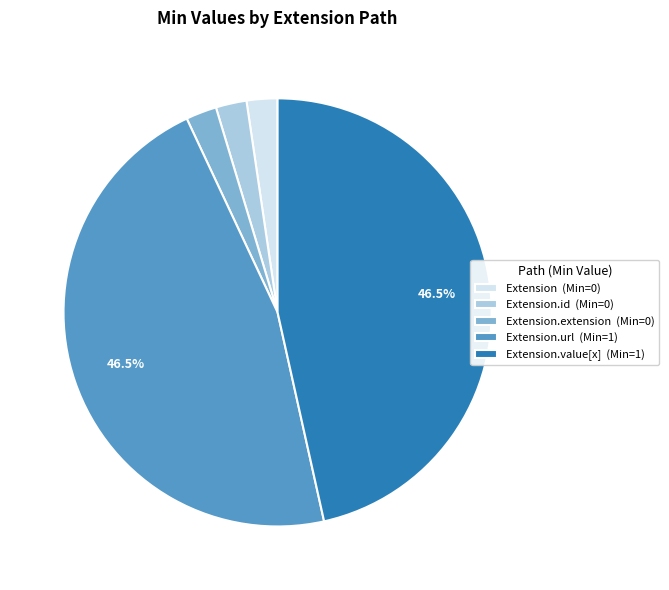

To the nearest percent, what is the difference between the largest and smallest slice percentages?

44%